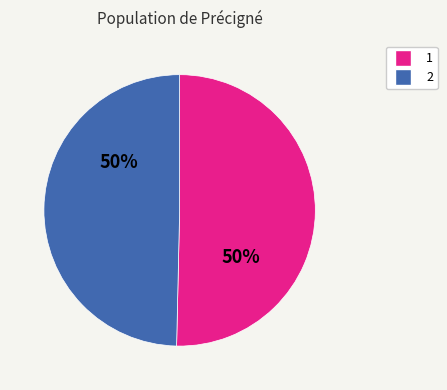

How many segments does this pie chart have?

2